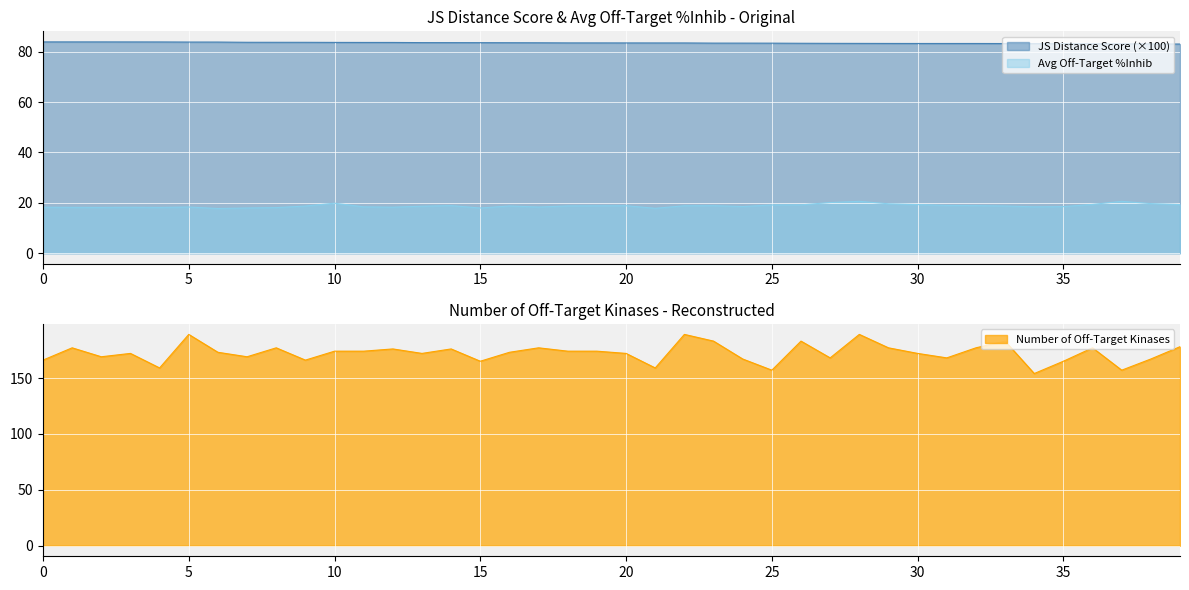

Does the chart display data point markers on the line(s)?

No